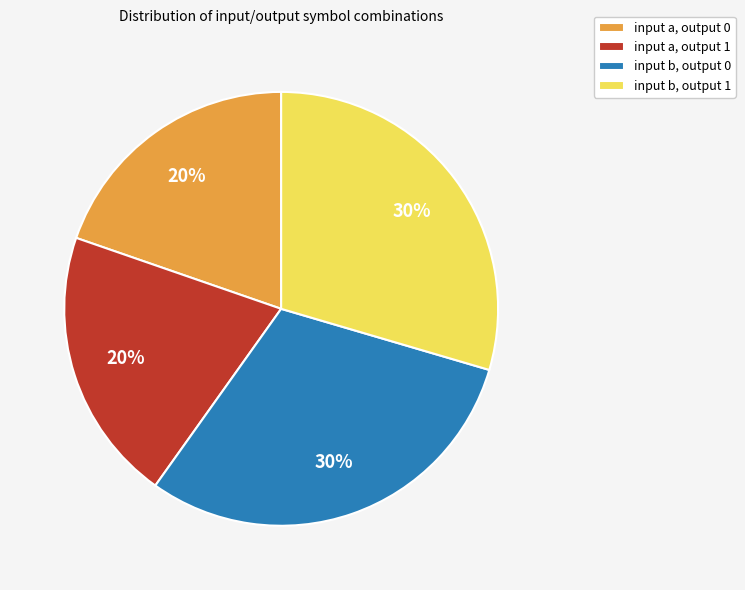

Is it true that input a, output 1 is 30% of the pie?

False